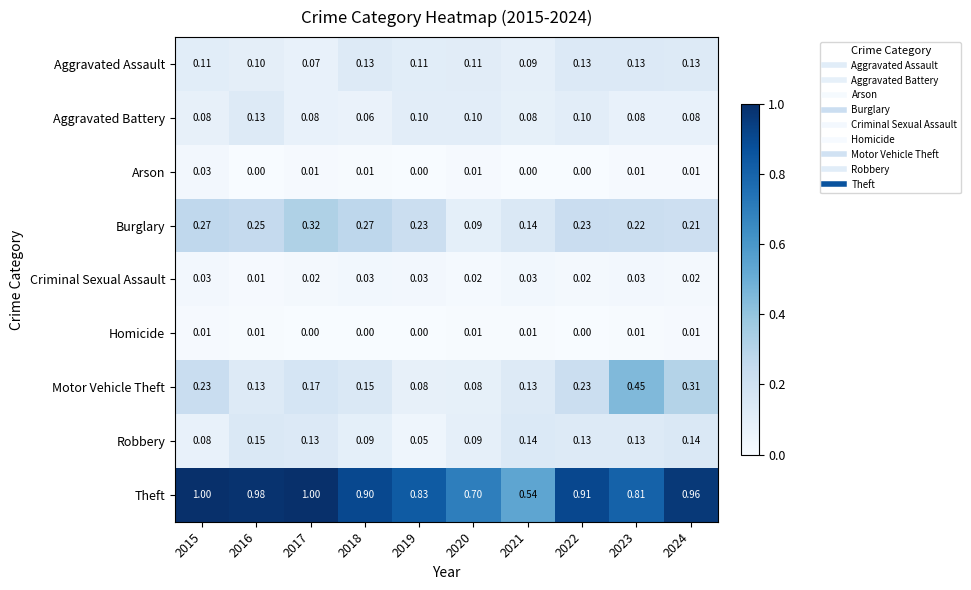

Which series has the largest total across all categories?

Theft